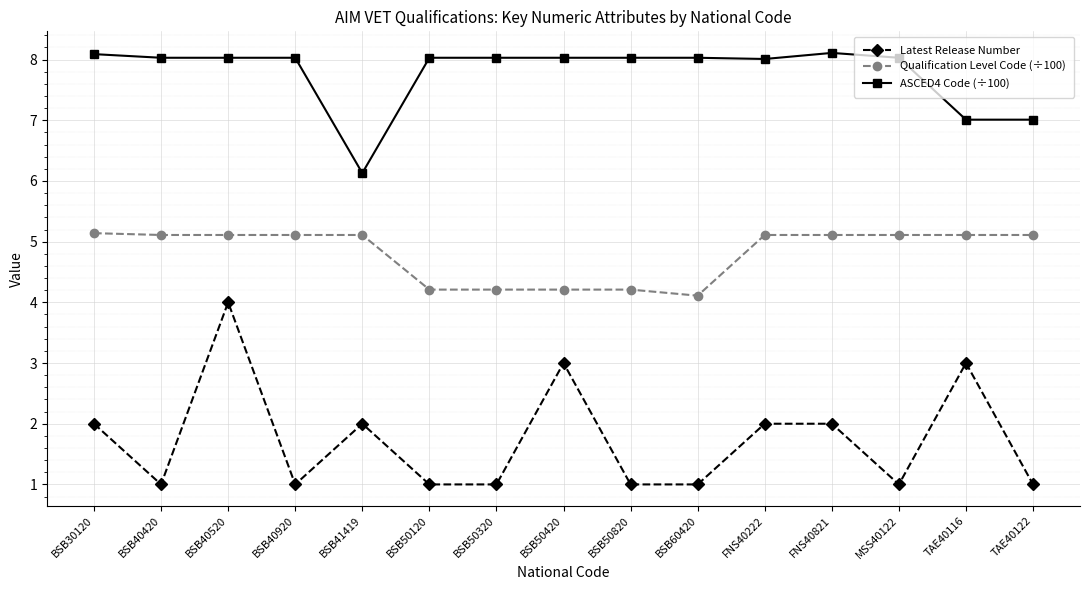

True or false: Latest Release Number and ASCED4 Code (÷100) intersect in this chart.

False